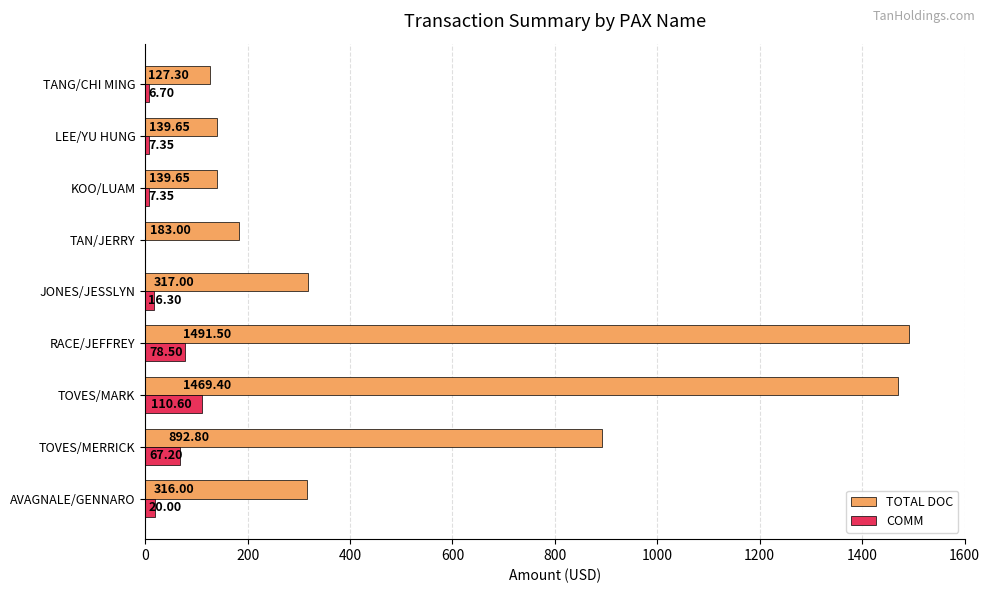

Between JONES/JESSLYN and KOO/LUAM, which series saw the biggest shift?

TOTAL DOC